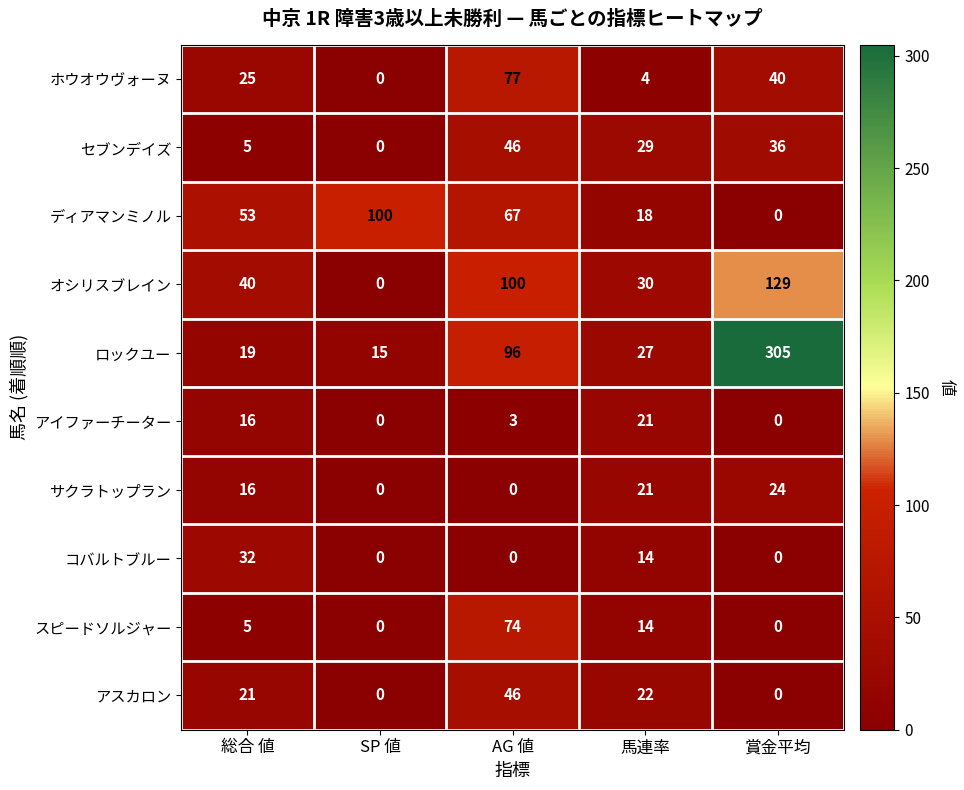

Where is アスカロン nearest to the value 23?

馬連率